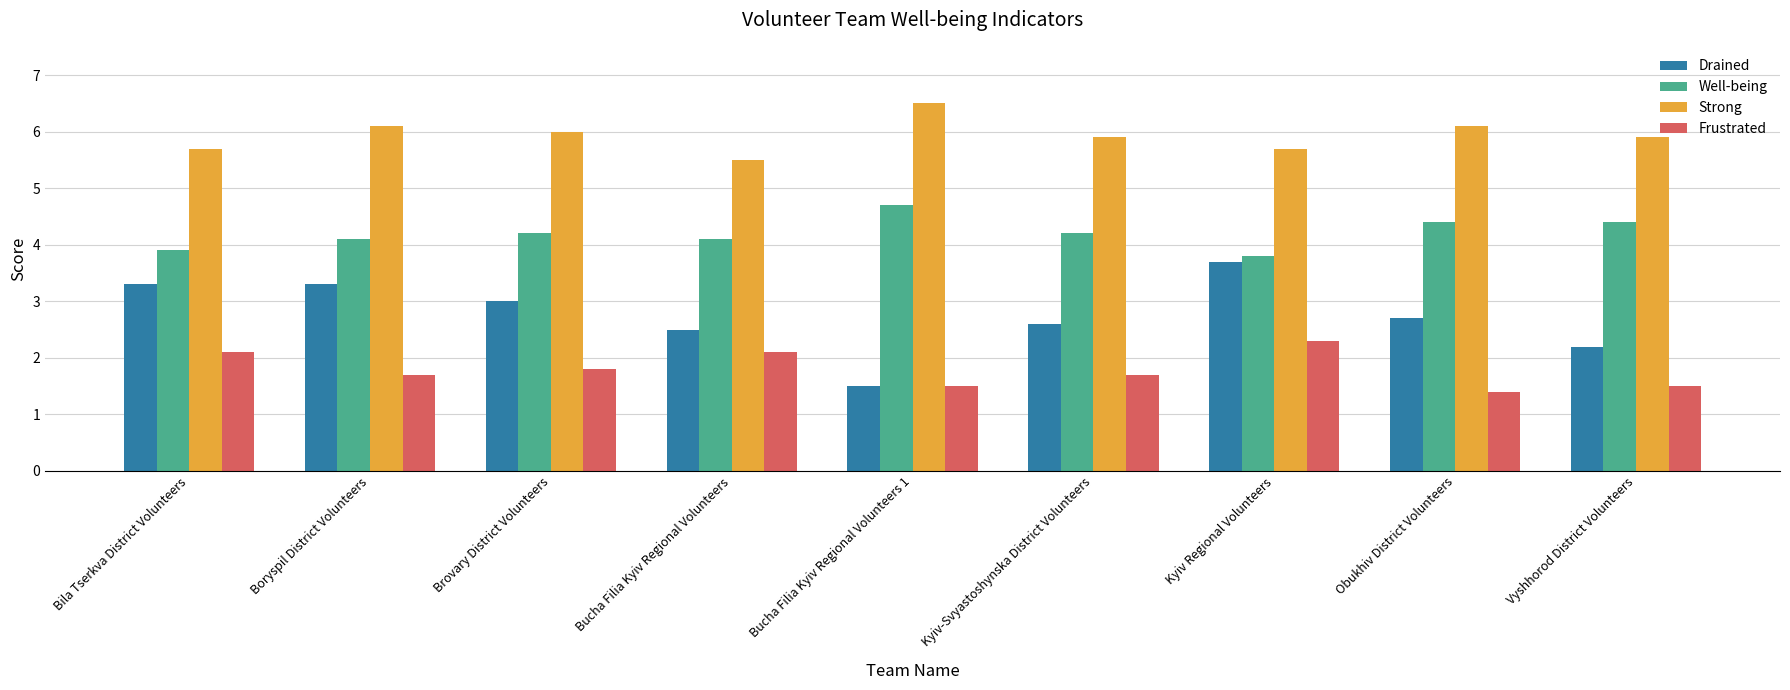

Read the Frustrated value at Vyshhorod District Volunteers.

1.5